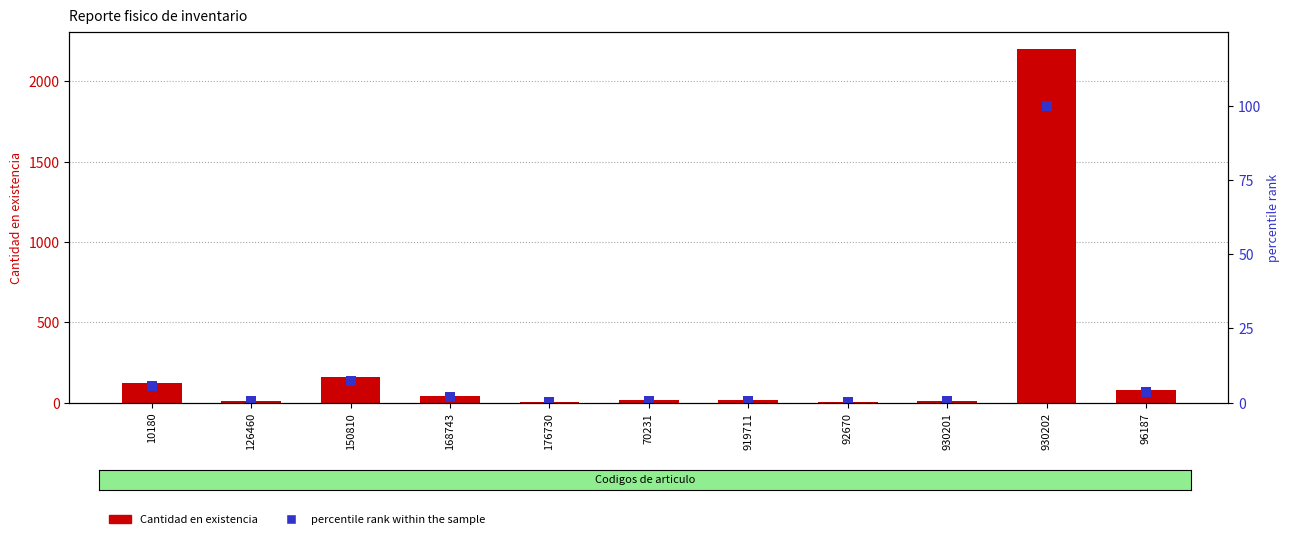

What is the sum of all Cantidad en existencia values?

2658.0